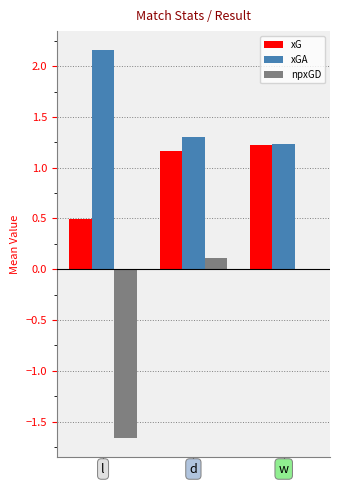

At which category does the chart reach its peak across all series?

l